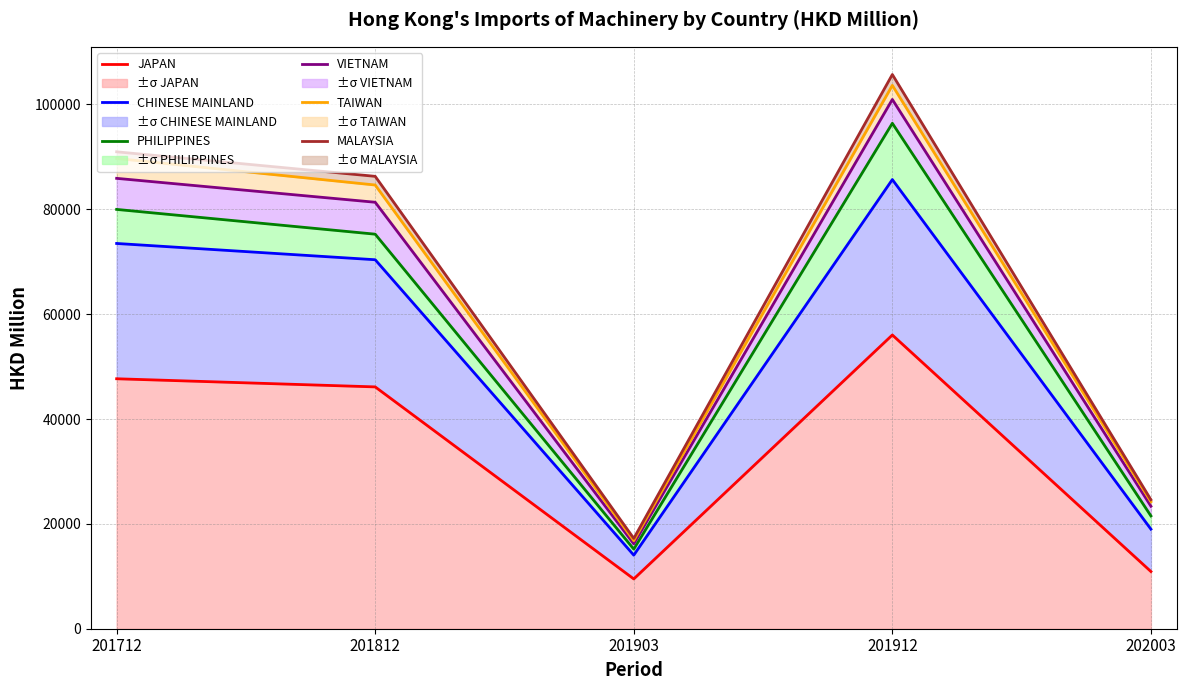

At which label does JAPAN reach its minimum?

201903